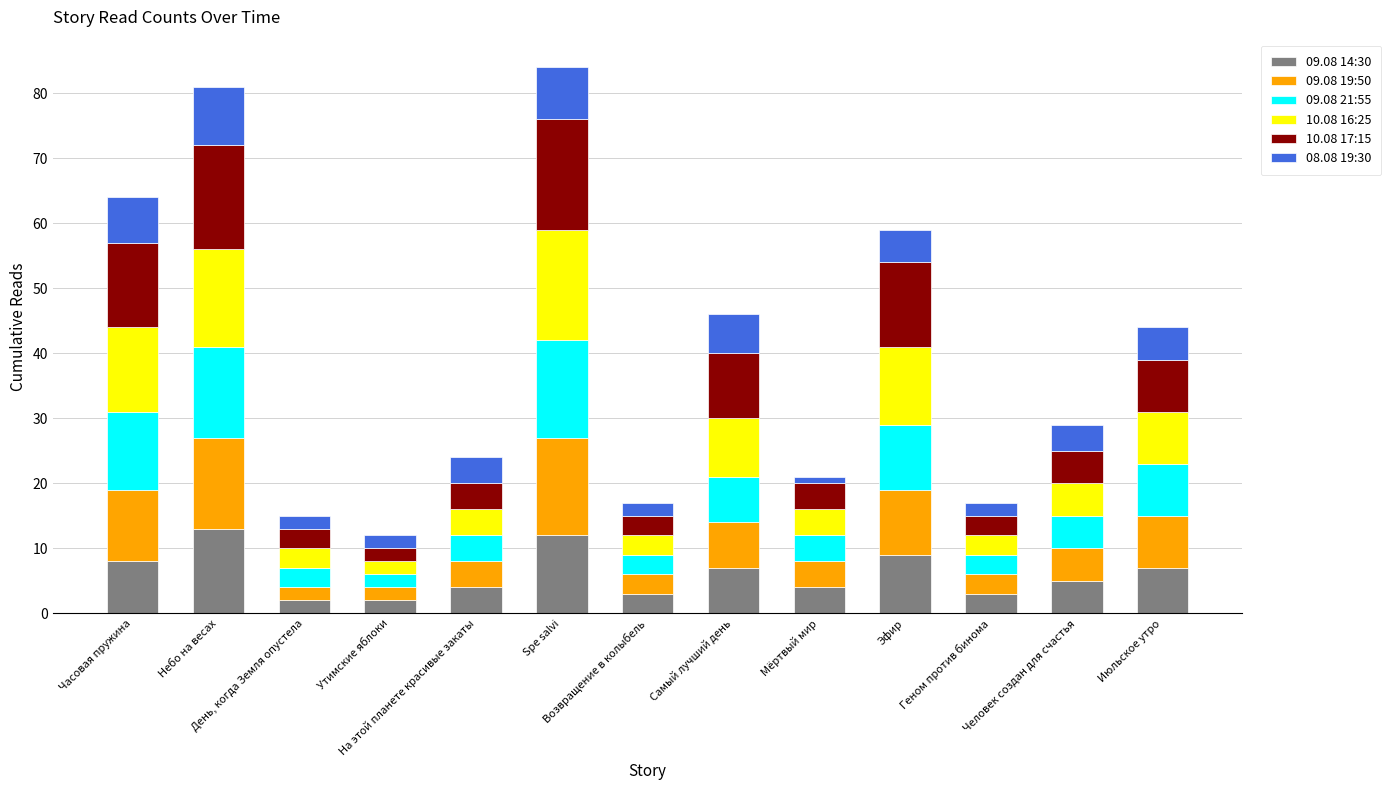

Where is 08.08 19:30 nearest to the value 5?

Эфир